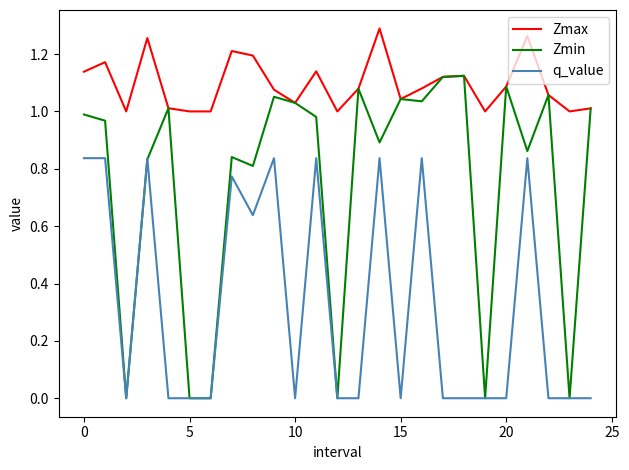

Which series has the widest spread of values?

Zmin